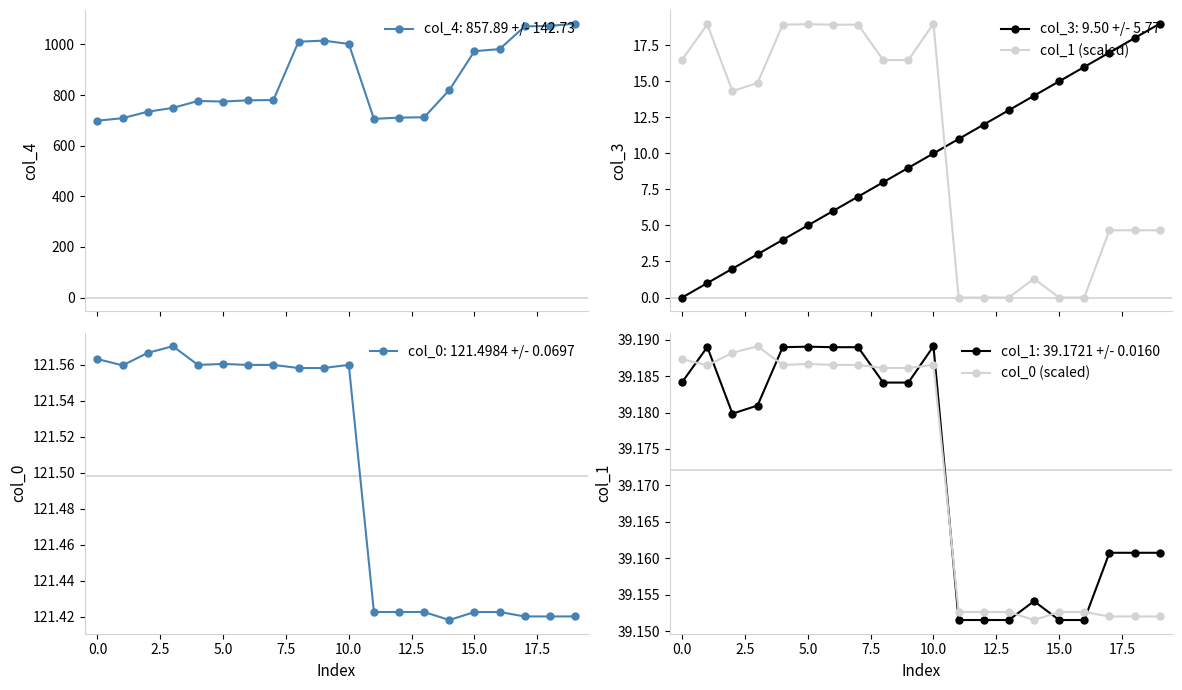

After their last crossing, which series has the higher values: col_1 (scaled) or col_3: 9.50 +/- 5.77?

col_3: 9.50 +/- 5.77